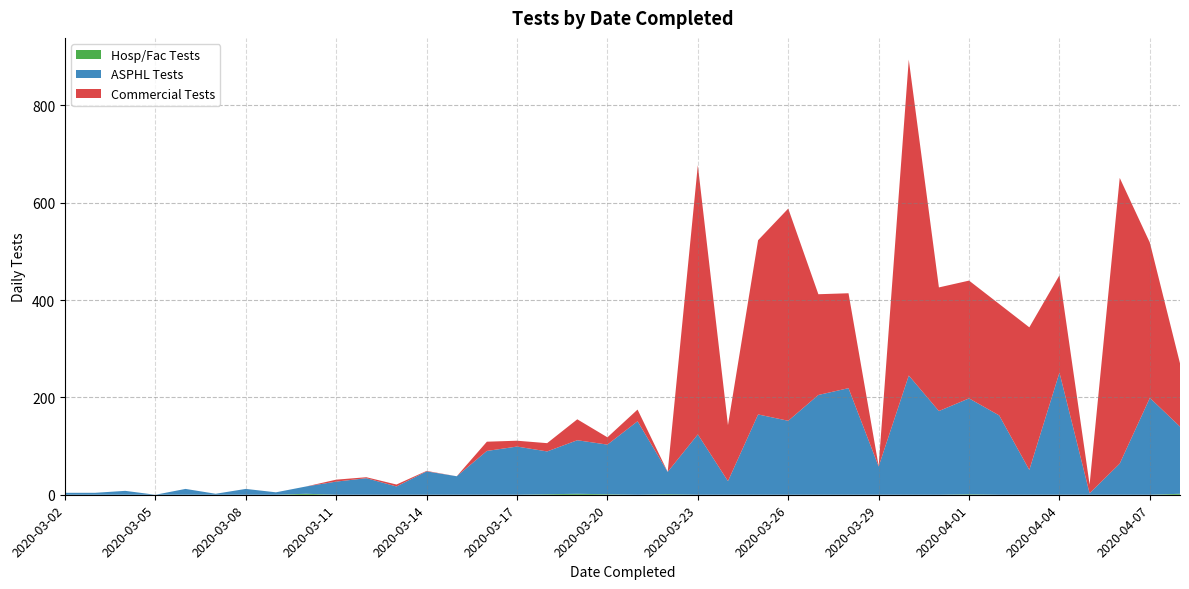

Reading left to right, what are all the values shown in this chart?

Commercial Tests: 0	0	0	0	0	0	0	0	0	4	2	4	1	0	19	12	17	43	15	24	0	553	115	358	436	207	195	1	649	254	242	229	293	200	18	587	319	130
ASPHL Tests: 4	4	8	0	12	2	12	5	15	27	34	17	48	38	90	99	88	110	102	151	46	124	28	165	152	205	219	58	245	172	197	163	51	251	3	64	199	138
Hosp/Fac Tests: 0	0	0	0	0	0	0	0	2	0	0	0	0	0	0	0	1	2	1	0	1	0	0	0	0	0	0	0	0	0	1	0	0	0	0	0	0	2